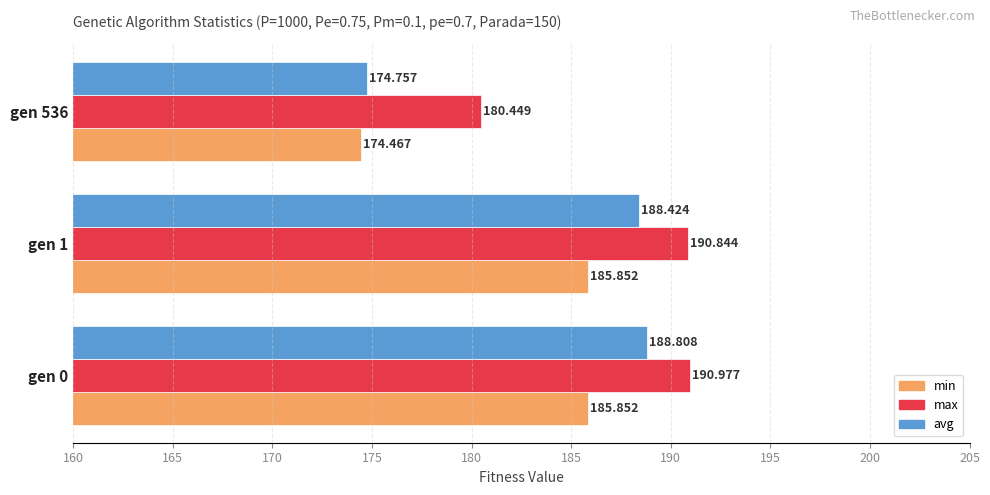

Which series has the largest total across all categories?

max